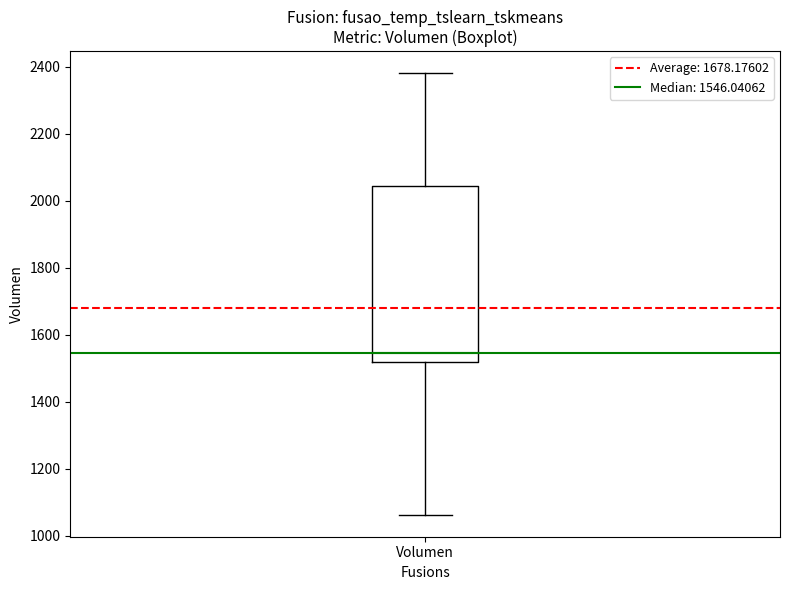

Where does the lower whisker of the box for Volumen end on the y-axis? The values are not printed on the chart, so give them approximately, as read against the axis.

1060